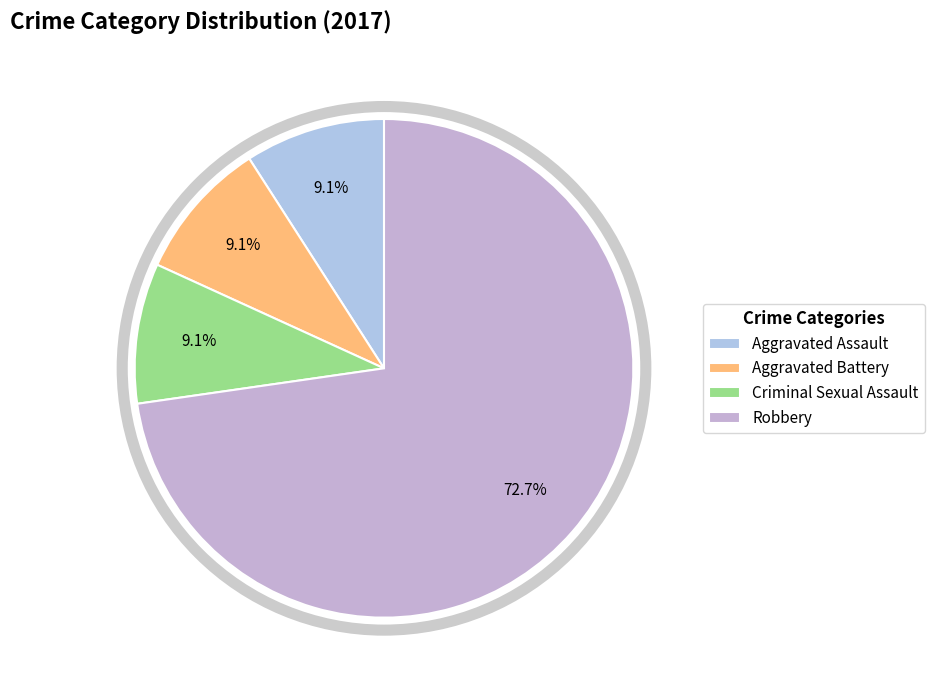

Is there a majority slice in this chart?

Yes